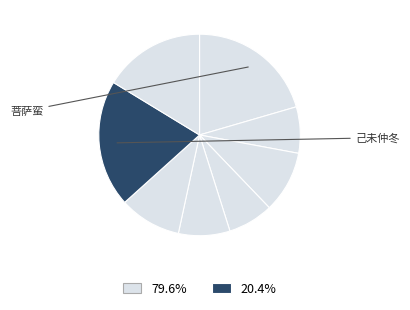

How many slices are in this pie chart?

8